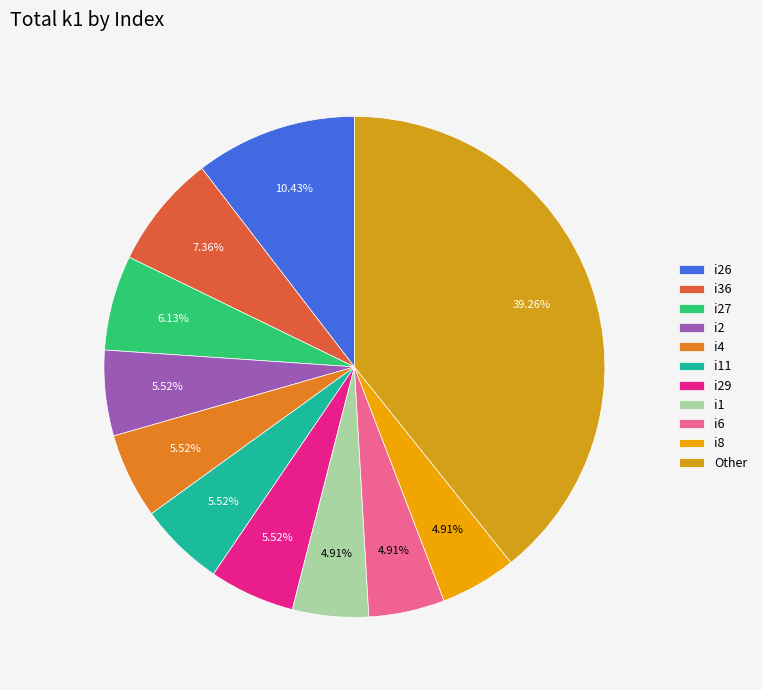

Count the number of slices in the pie.

11